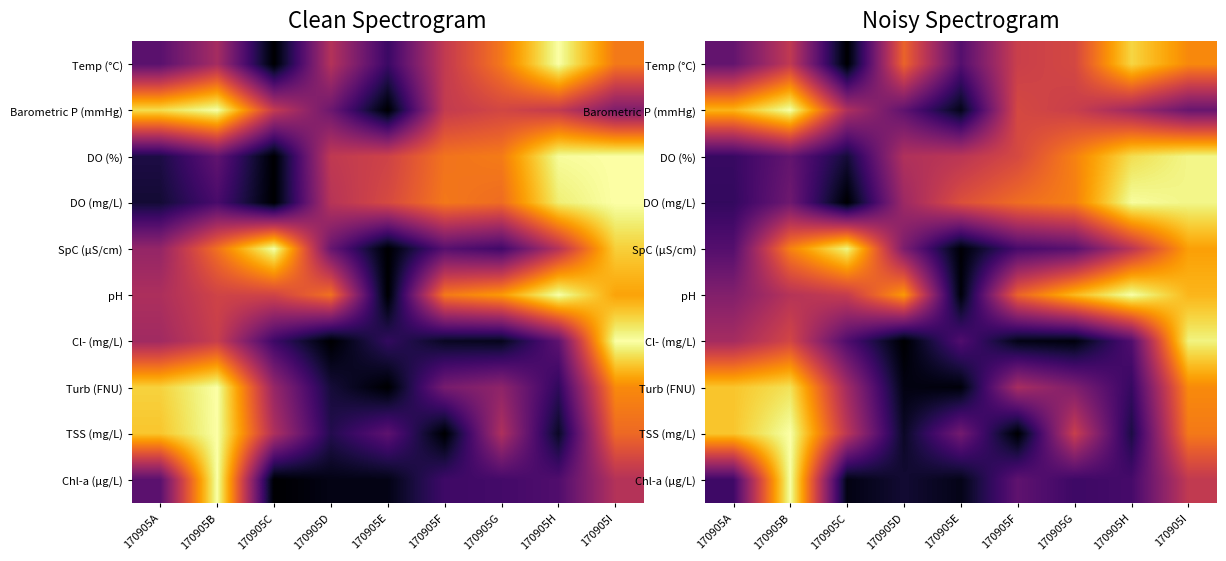

At which category does the chart reach its minimum across all series?

170905C